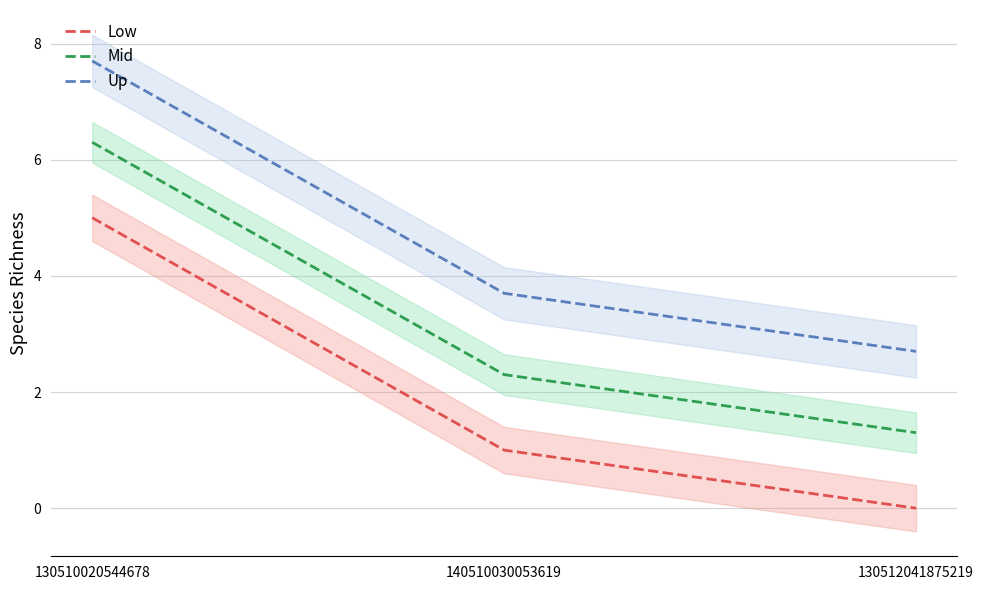

The value of Mid at 130510020544678 is 6.3. True or false?

True